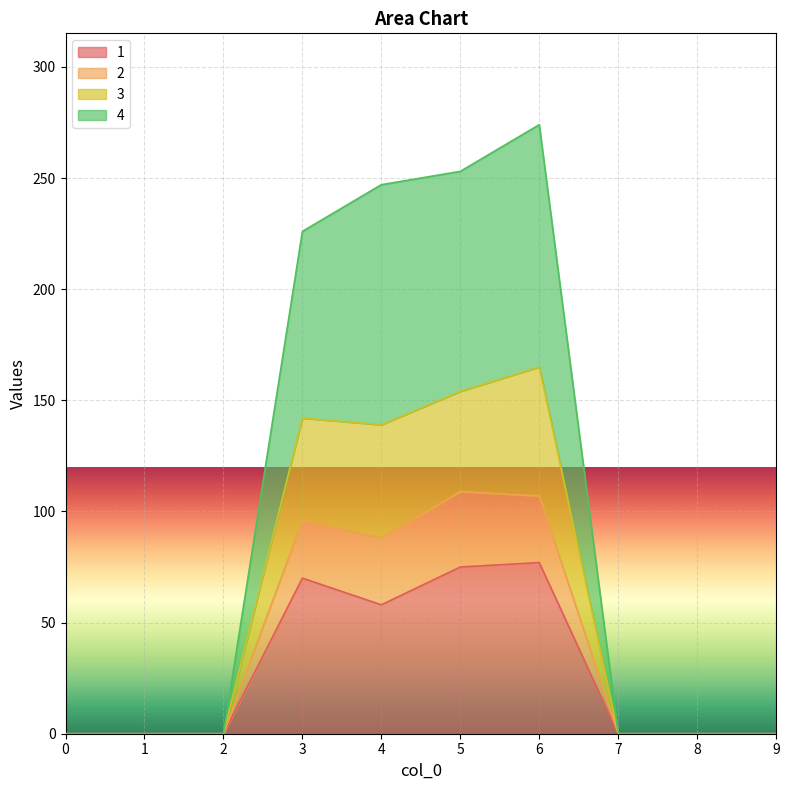

True or false: 1 has a value of 0 at 9.

True